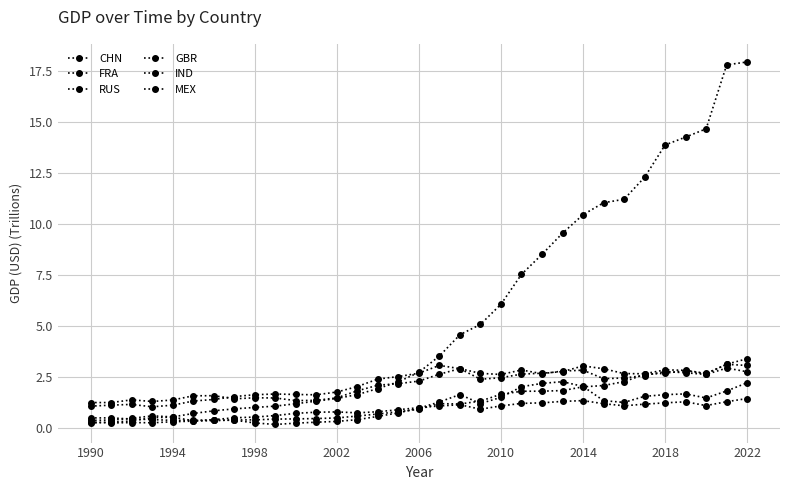

At which label does FRA first exceed 2?

14